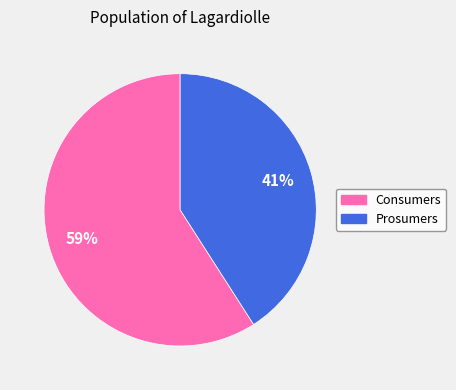

Is the sum of Prosumers and Consumers greater than half?

Yes